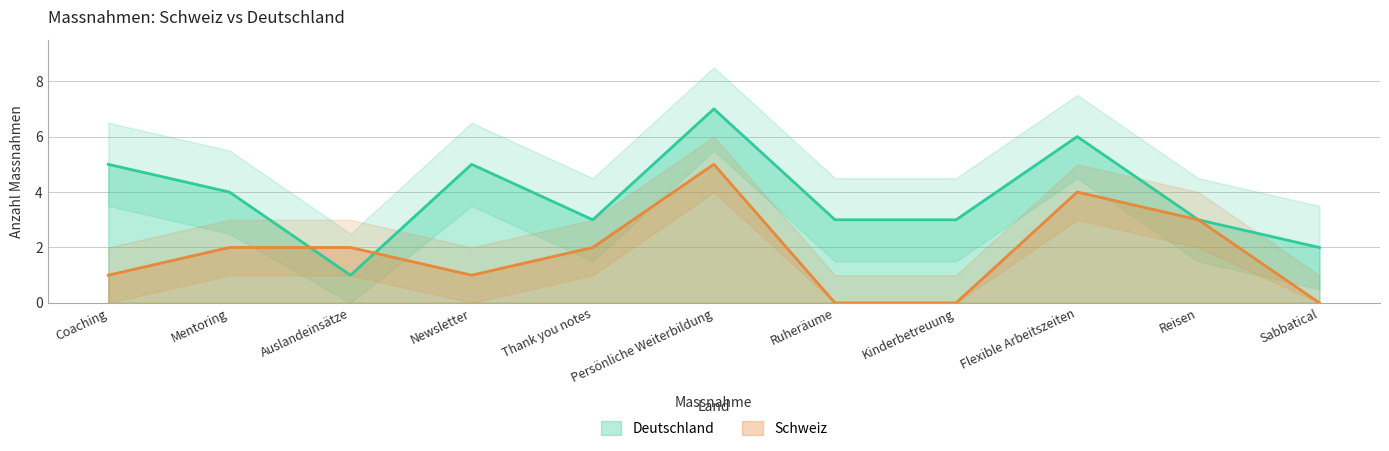

Between Kinderbetreuung and Flexible Arbeitszeiten, which series saw the biggest shift?

Schweiz